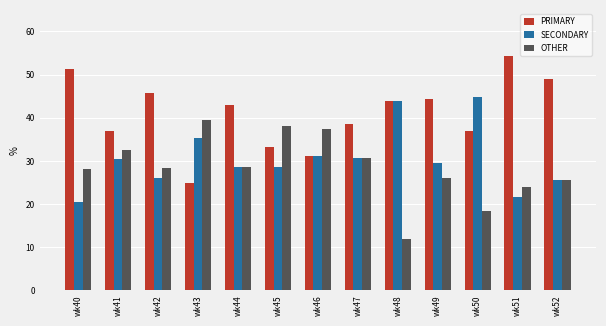

Between wk47 and wk51, which series saw the biggest shift?

PRIMARY